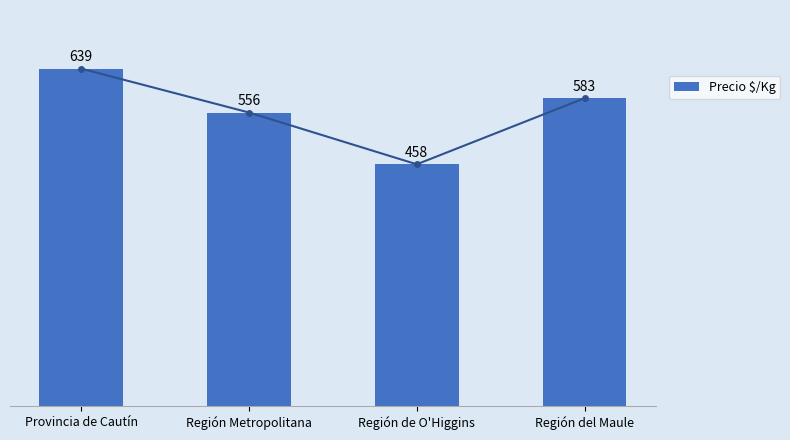

Which label corresponds to the largest value in the chart?

Provincia de Cautín